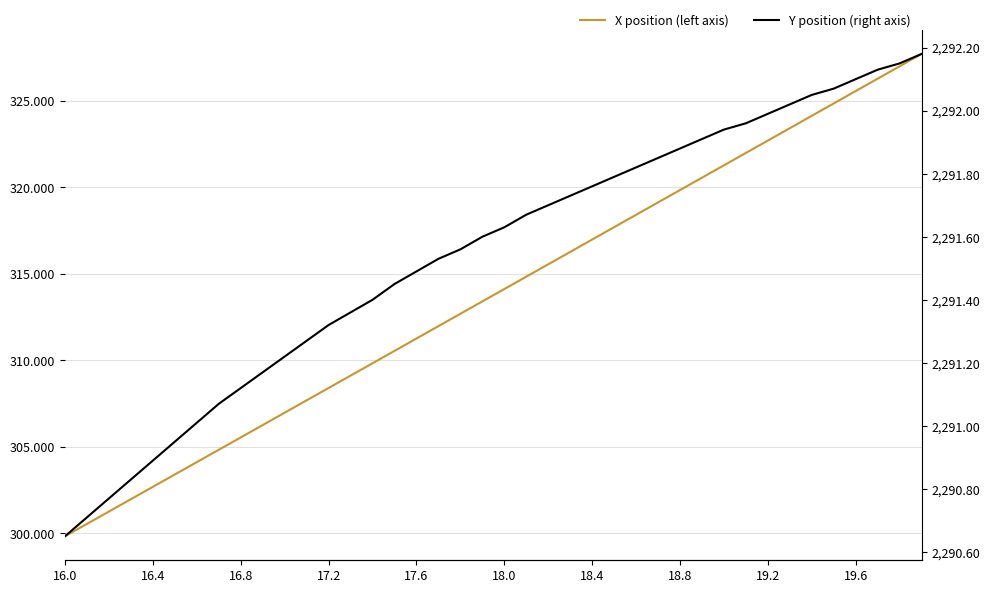

Count the number of data series in this chart.

2